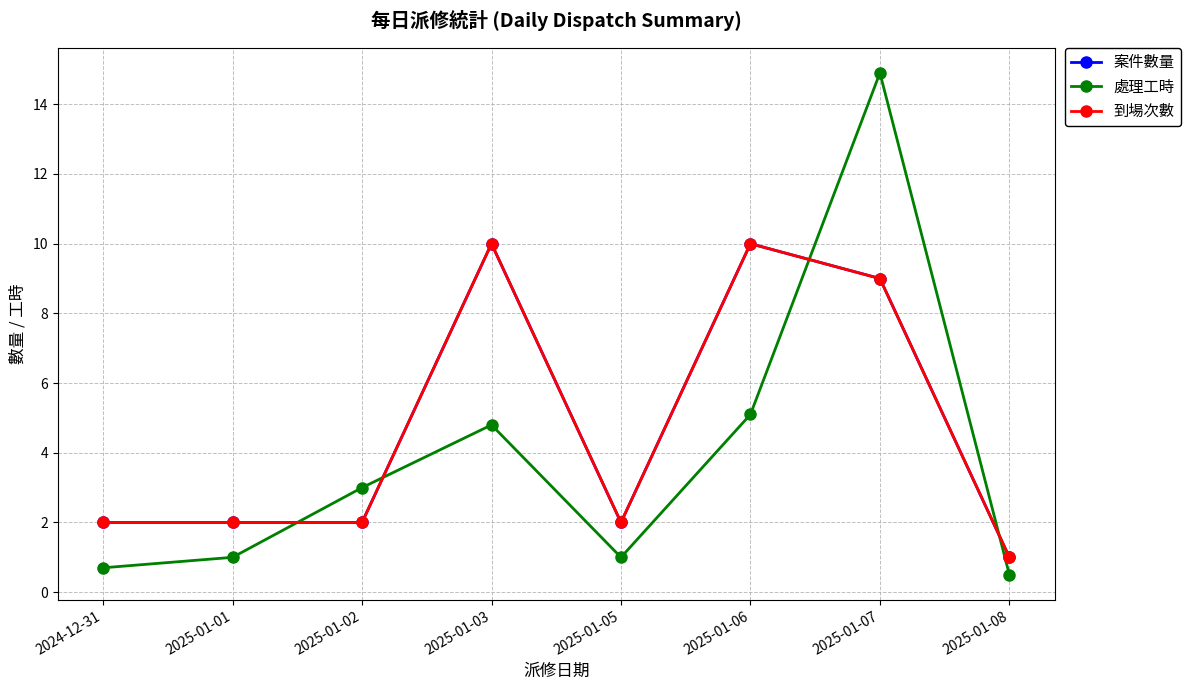

Is the value of 處理工時 at 2025-01-01 greater than the value of 案件數量 at 2025-01-01?

No